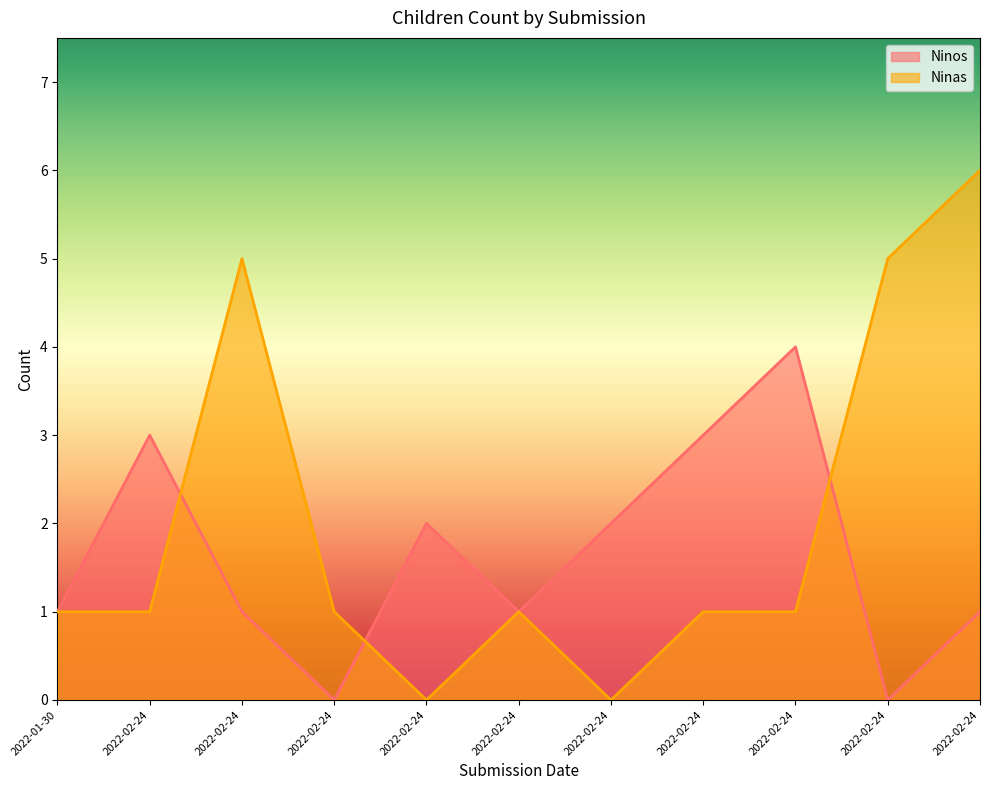

The Ninas series shows 5 at 2022-02-24. True or false?

True